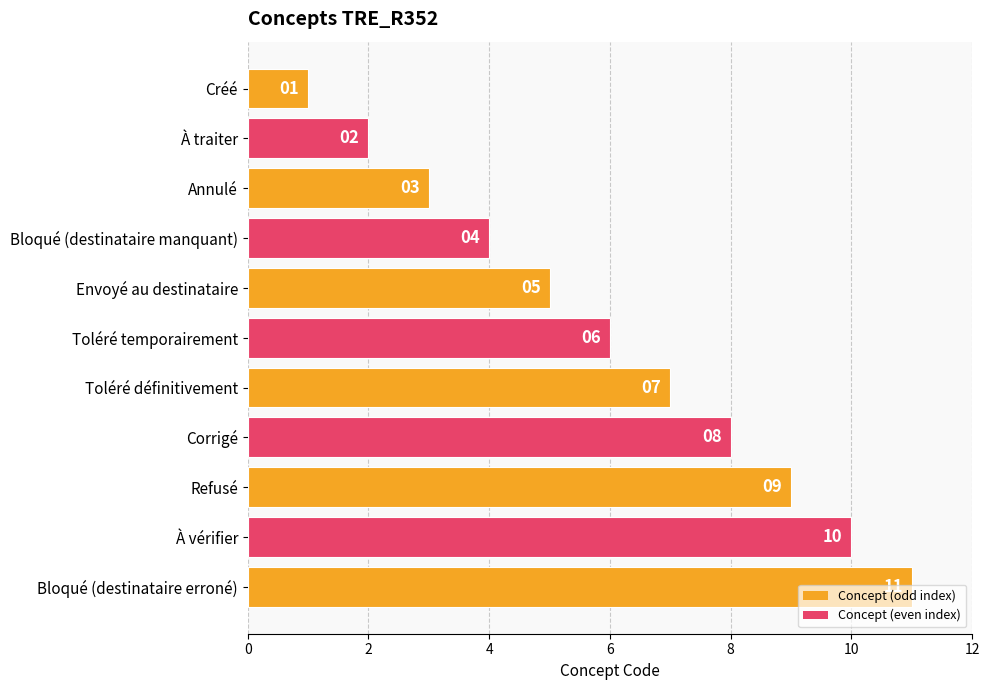

Rank the categories by value from lowest to highest.

Créé, À traiter, Annulé, Bloqué (destinataire manquant), Envoyé au destinataire, Toléré temporairement, Toléré définitivement, Corrigé, Refusé, À vérifier, Bloqué (destinataire erroné)